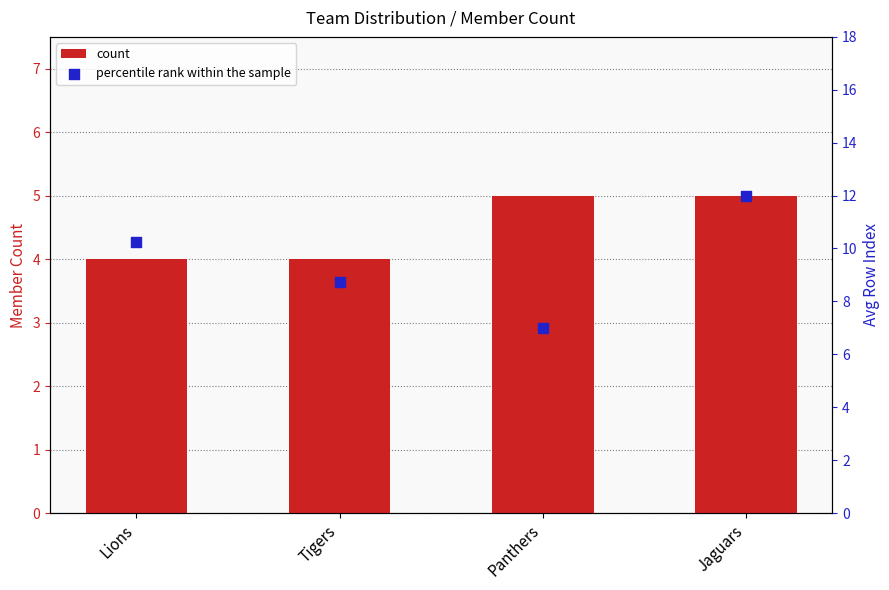

Is the value of count at Jaguars greater than the value of percentile rank within the sample at Lions?

No